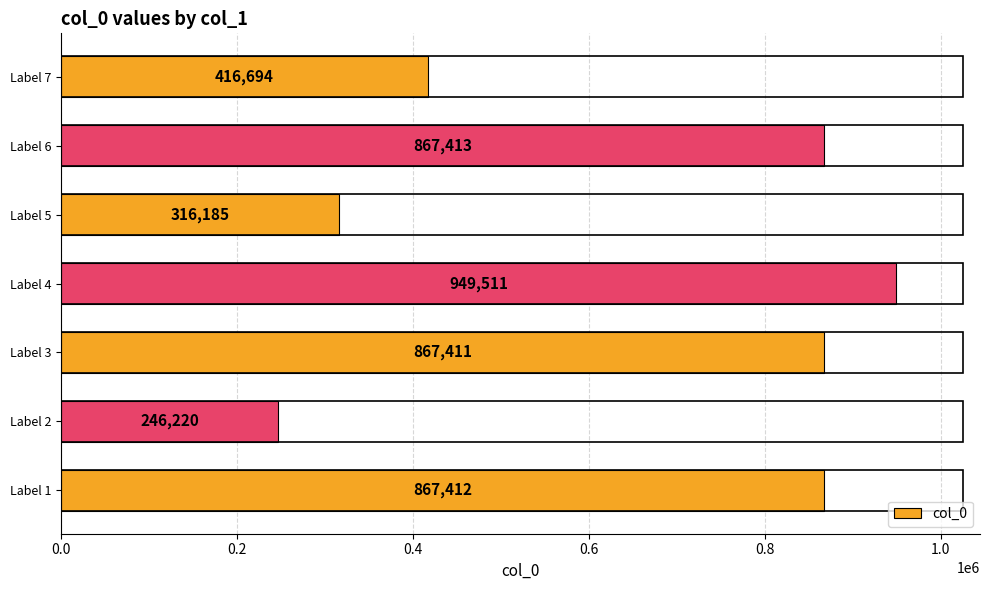

Are the bars horizontal?

Yes